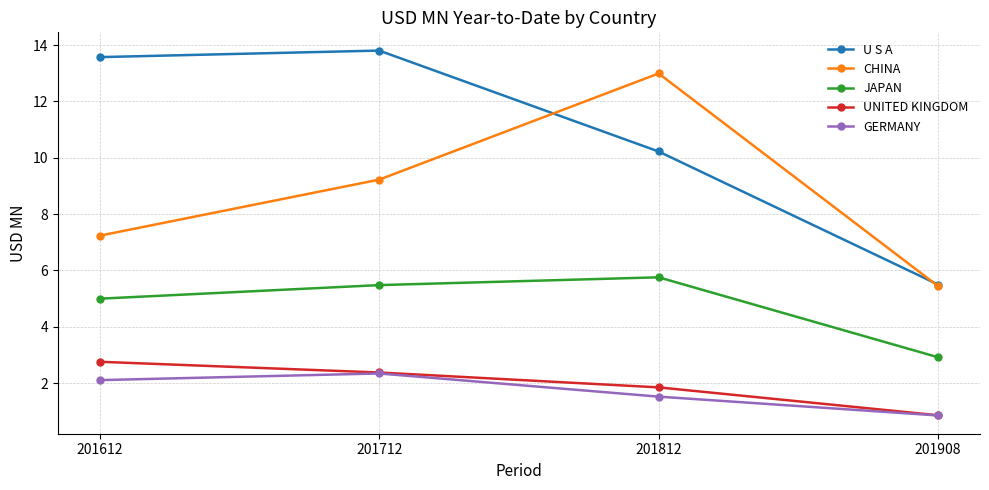

True or false: JAPAN has more than 2 points higher than both neighbors.

False